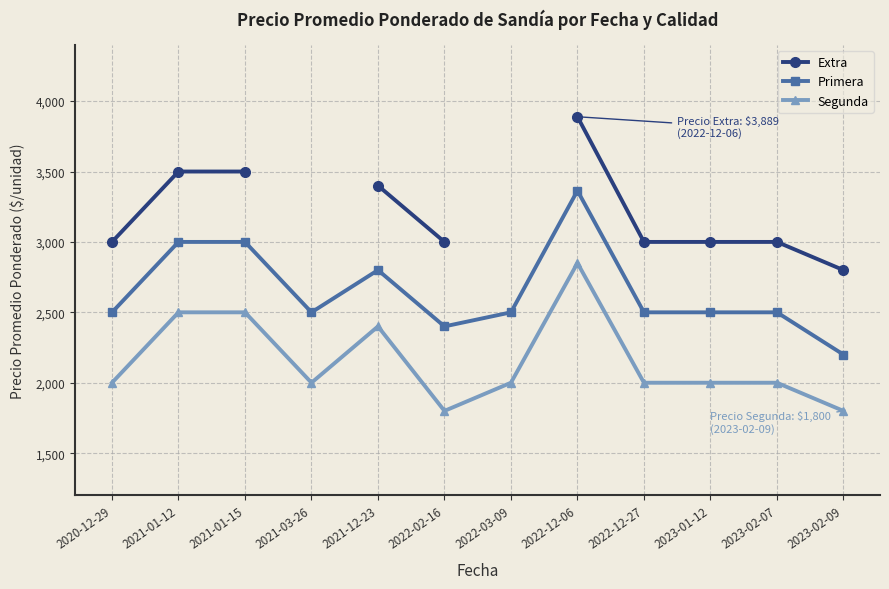

What is the greatest value displayed?

3889.0